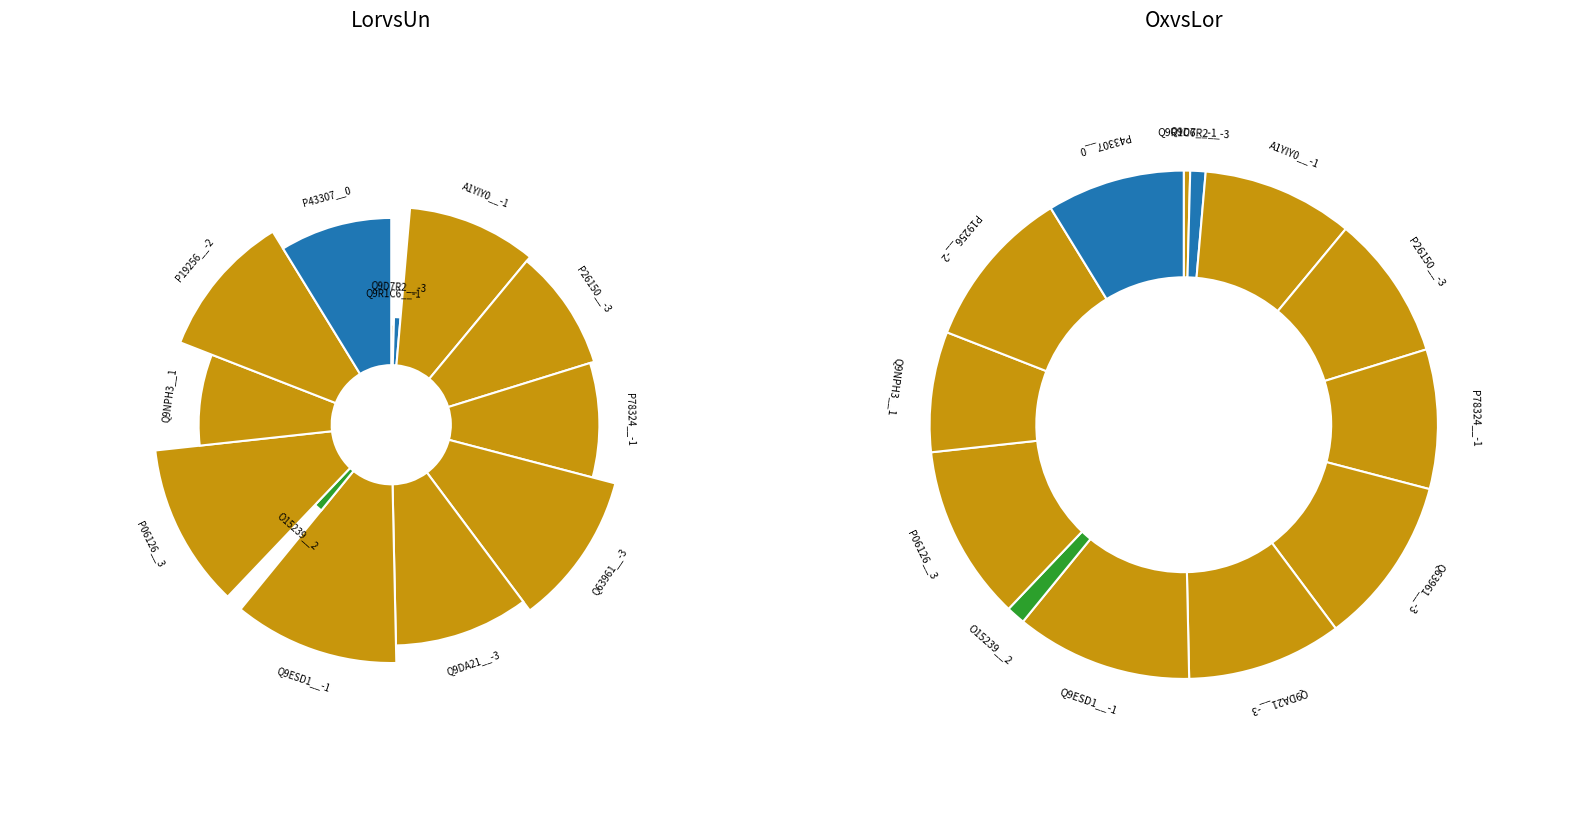

Rank the categories by value from lowest to highest.

Q9R1C6__-1, Q9D7R2__-3, O15239__2, Q9NPH3__1, P43307__0, P78324__-1, P26150__-3, A1YIY0__-1, Q9DA21__-3, P19256__-2, Q63961__-3, P06126__3, Q9ESD1__-1